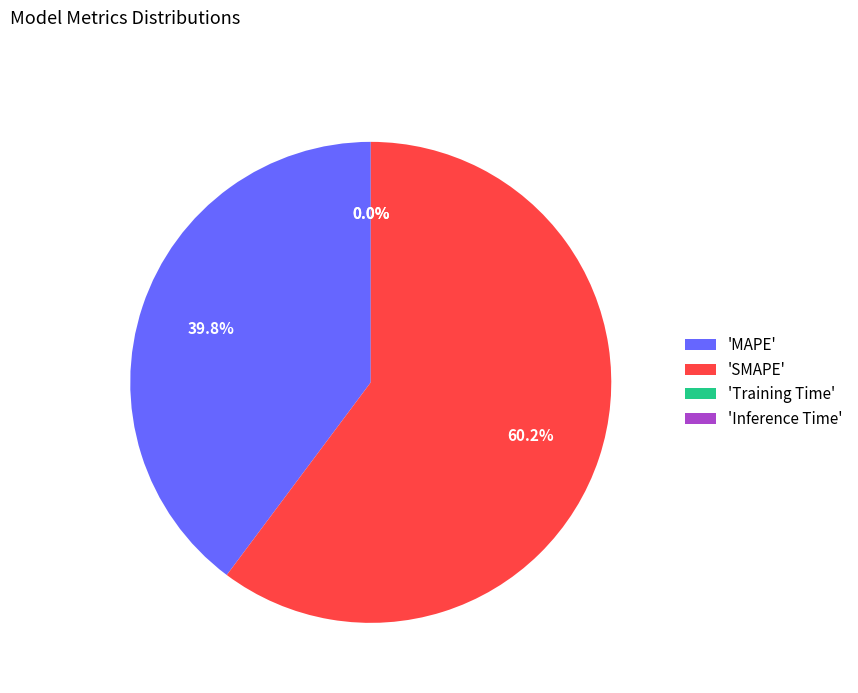

To the nearest percent, what is the difference between the largest and smallest slice percentages?

60%